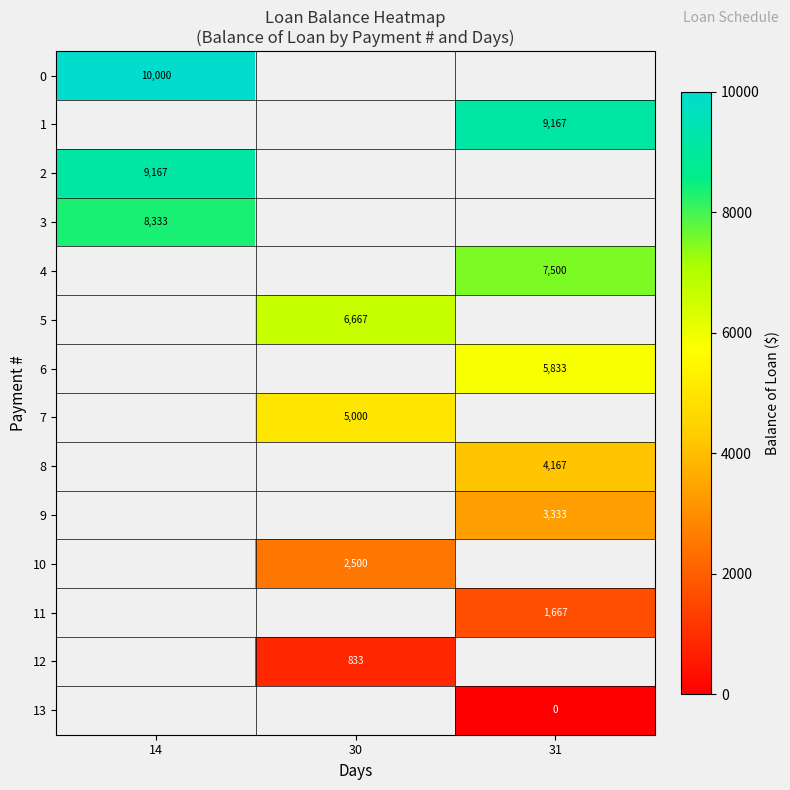

The 7 series shows 1339 at 30. True or false?

False